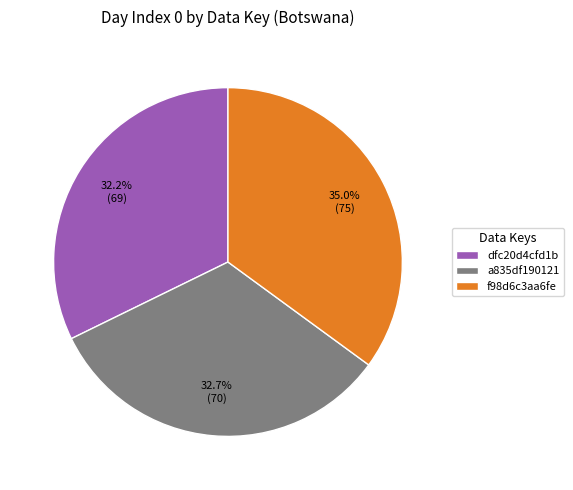

What is the total percentage of f98d6c3aa6fe and dfc20d4cfd1b?

67.3%